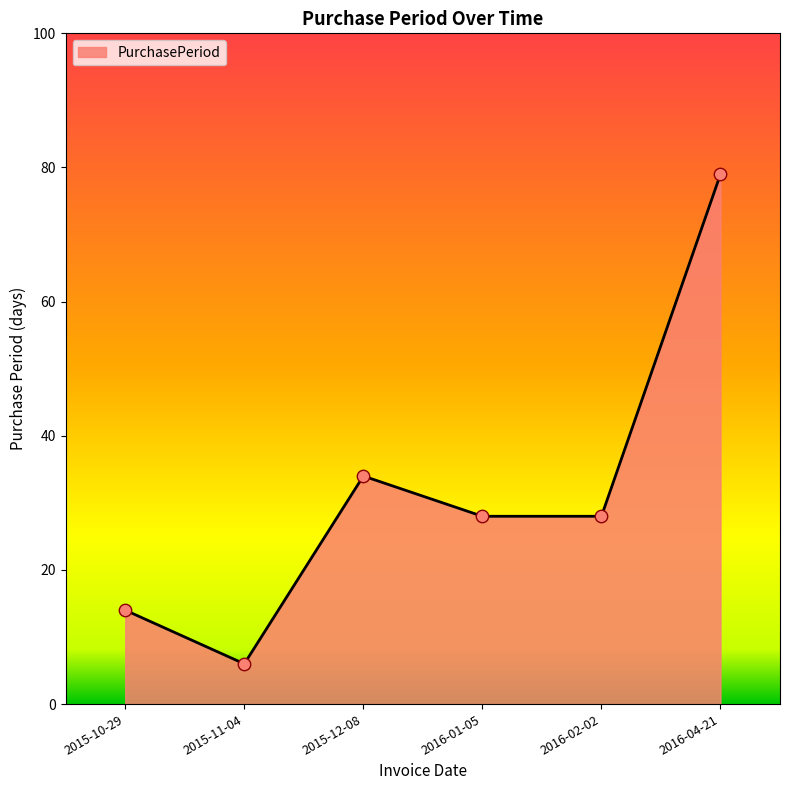

Which has a higher value, 2016-02-02 or 2015-12-08?

2015-12-08